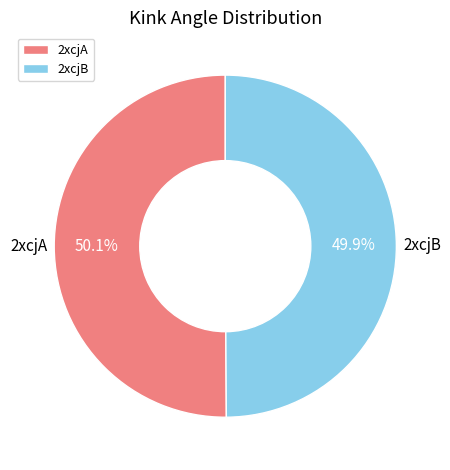

Do 2xcjA and 2xcjB together represent more than half of the pie?

Yes